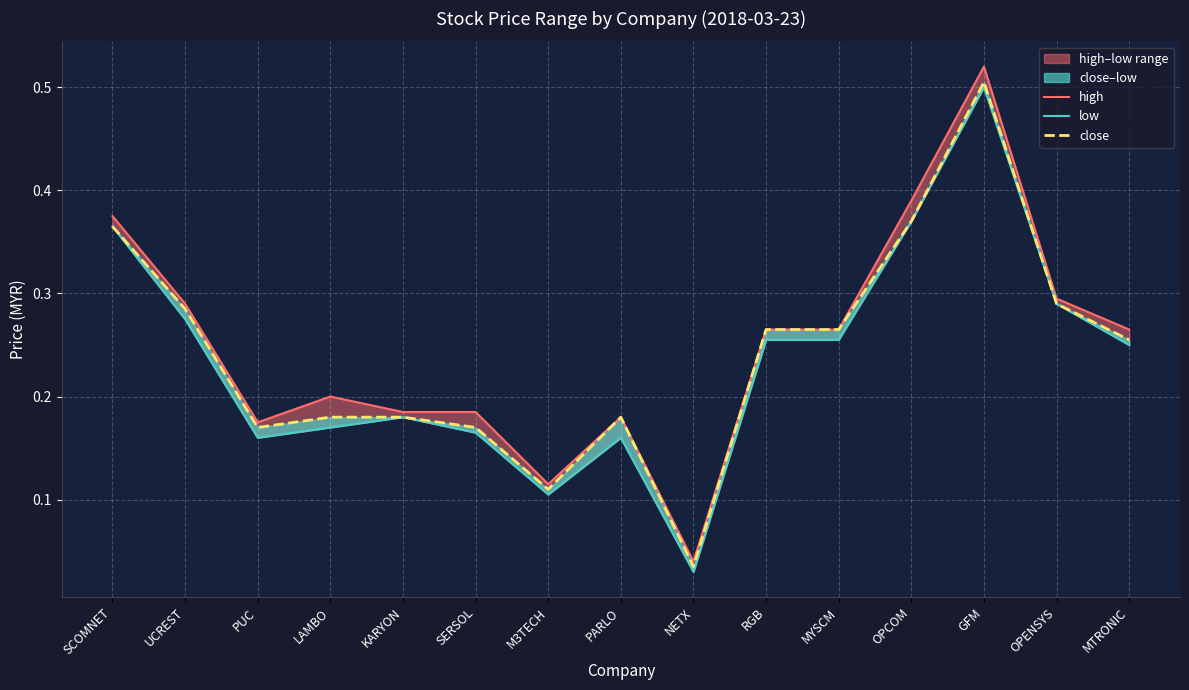

What is the label of the 3rd point from the right?

GFM